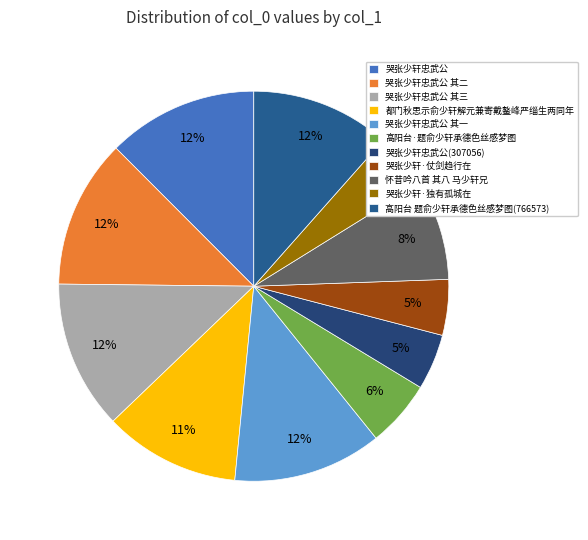

What percentage do 都门秋思示俞少轩解元兼寄戴鳌峰严缁生两同年 and 怀昔吟八首 其八 马少轩兄 together represent?

19.6%